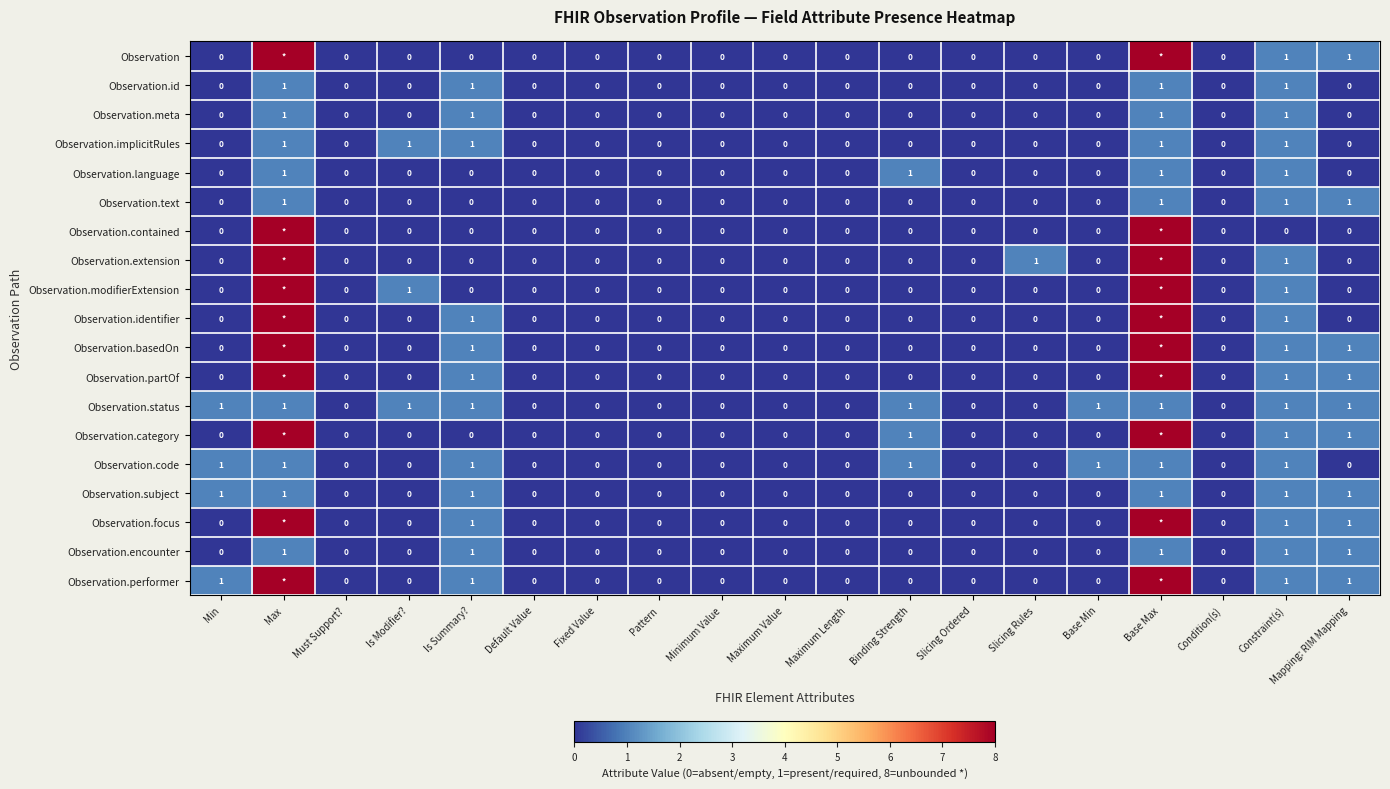

How many series are shown in this chart?

19